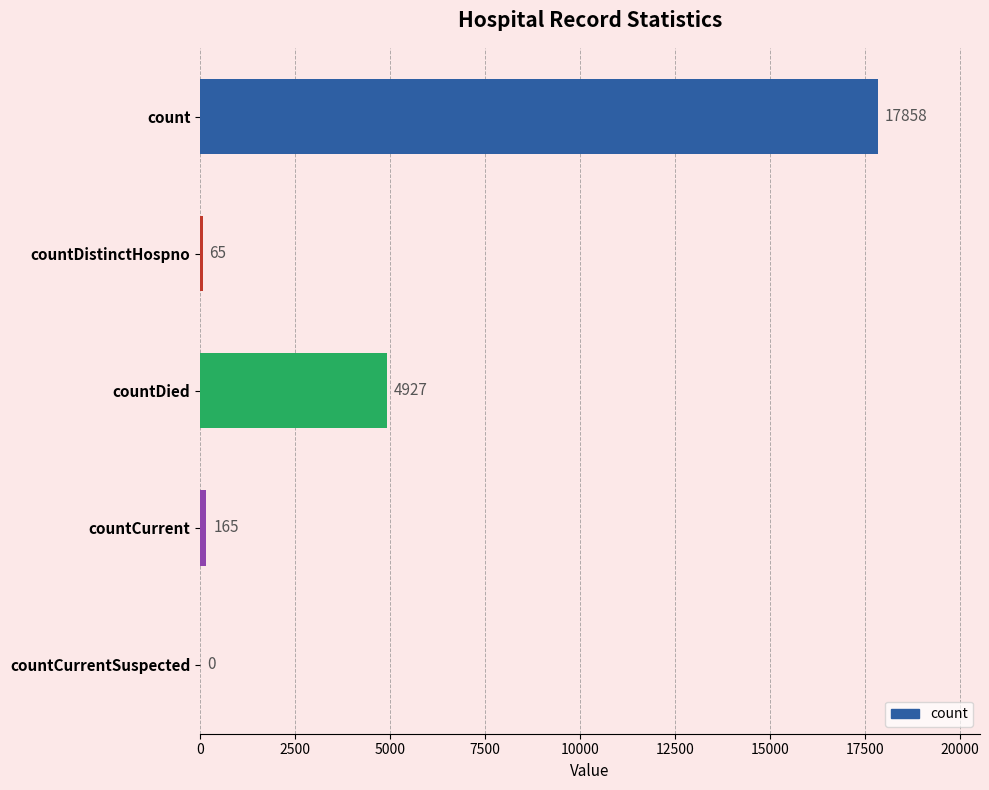

Which category has the highest value across all series?

count